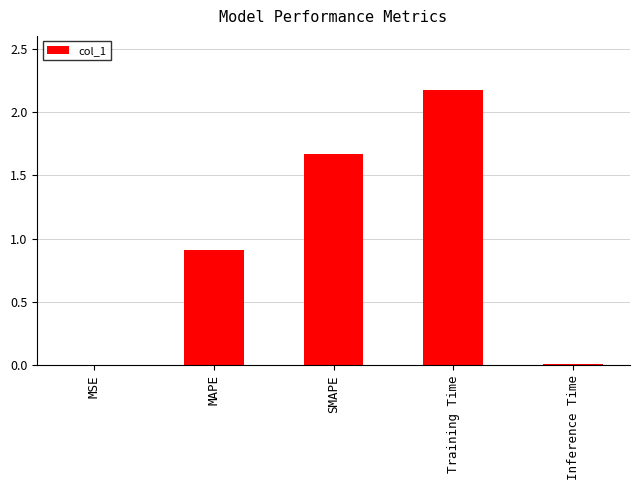

Is it true that the value at Inference Time is 0.0?

True